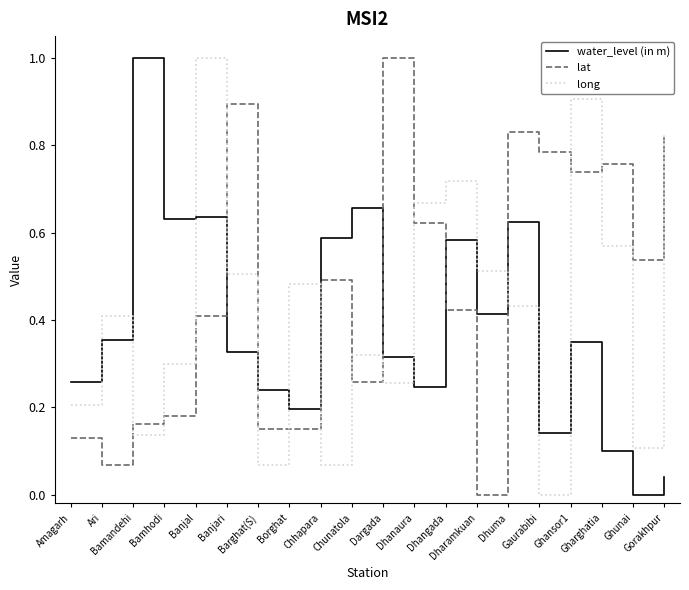

Which series ends up on top after the final intersection of long and water_level (in m)?

long